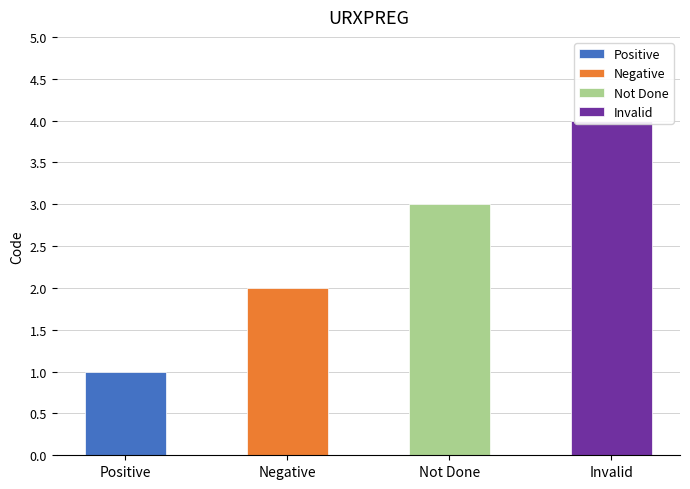

Reading right to left, list all the values displayed in this chart.

Invalid=4	Not Done=3	Negative=2	Positive=1